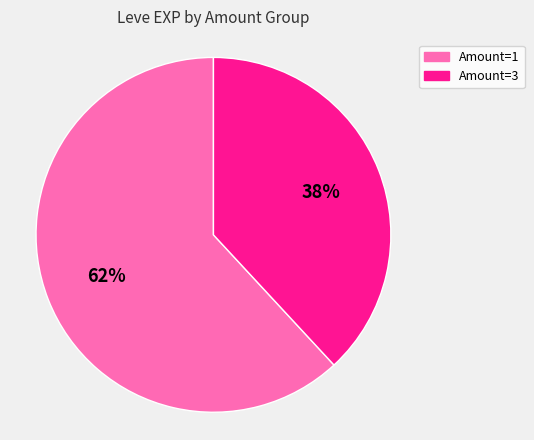

To the nearest percent, what is the average slice percentage?

50%